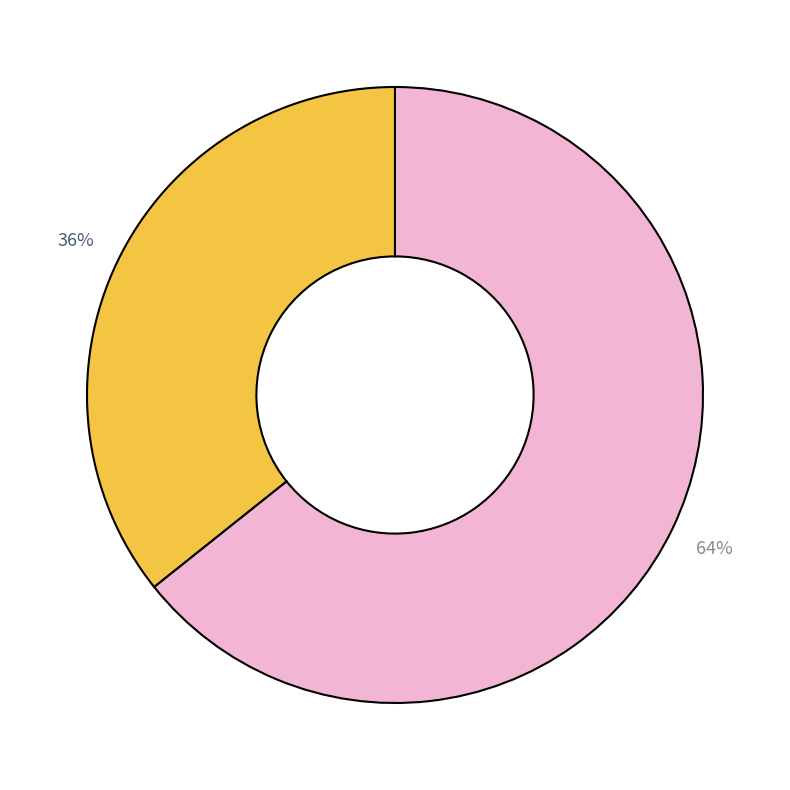

Is there a majority slice in this chart?

Yes